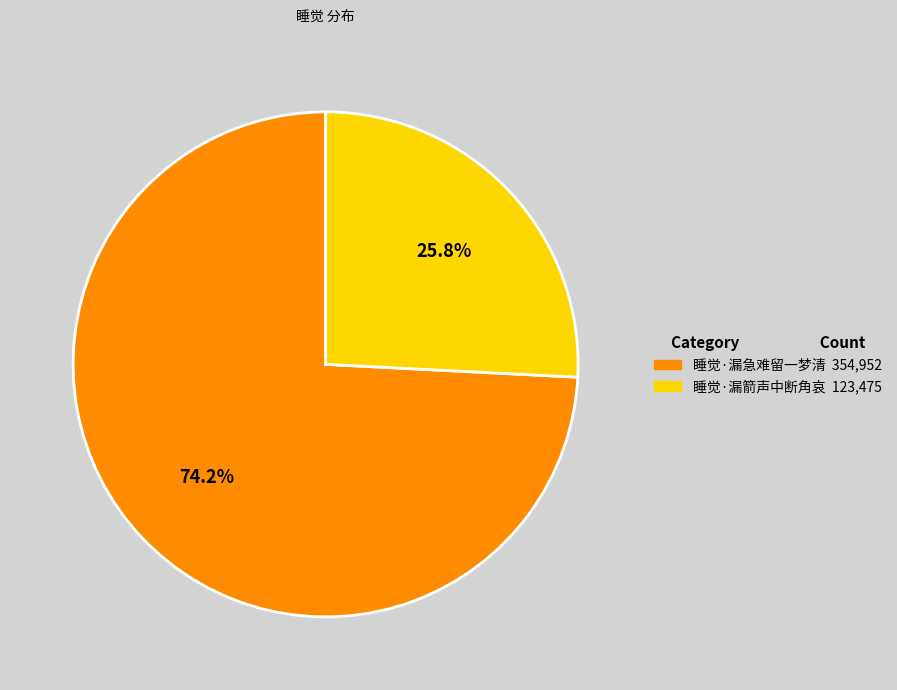

Rank the categories by value from highest to lowest.

睡觉·漏急难留一梦清, 睡觉·漏箭声中断角哀